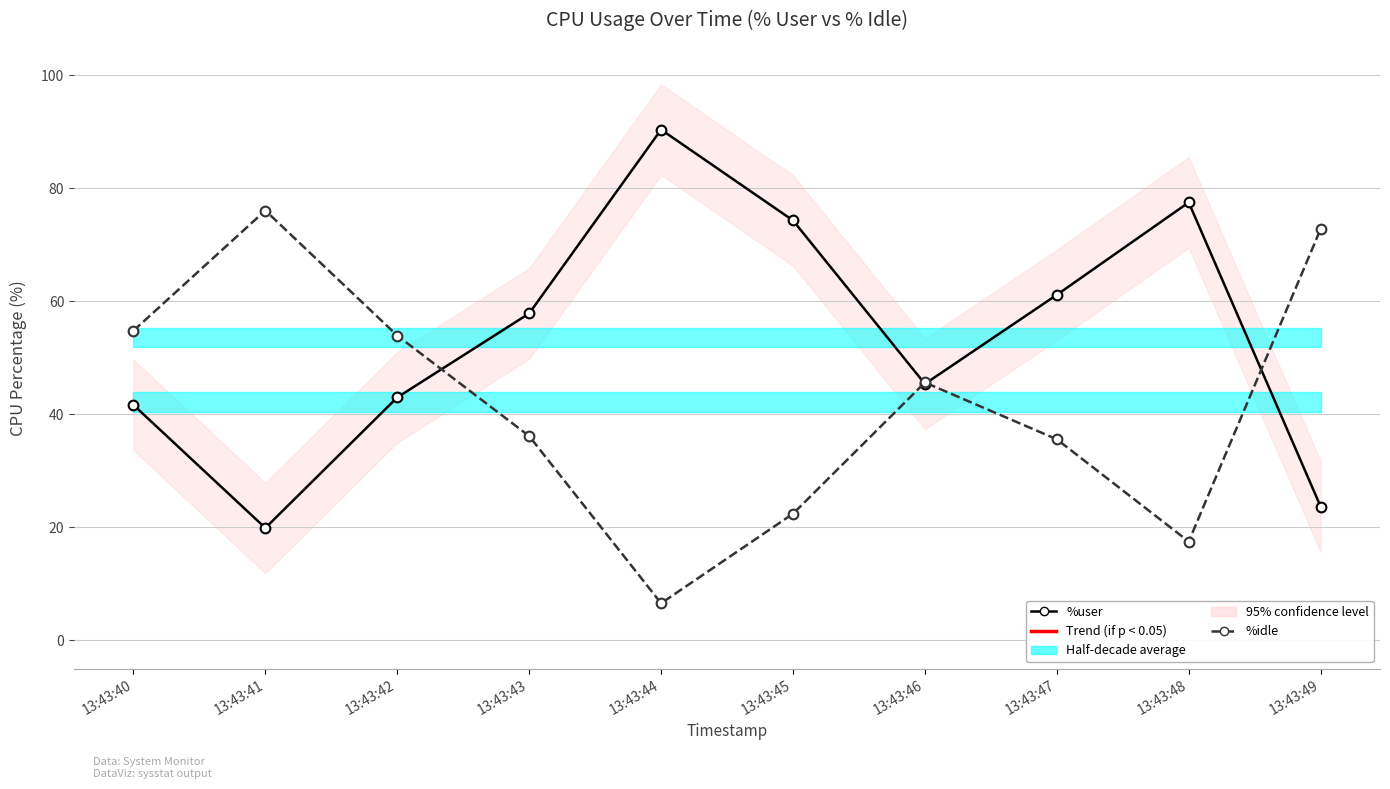

How many intersections are there between %user and %idle?

4